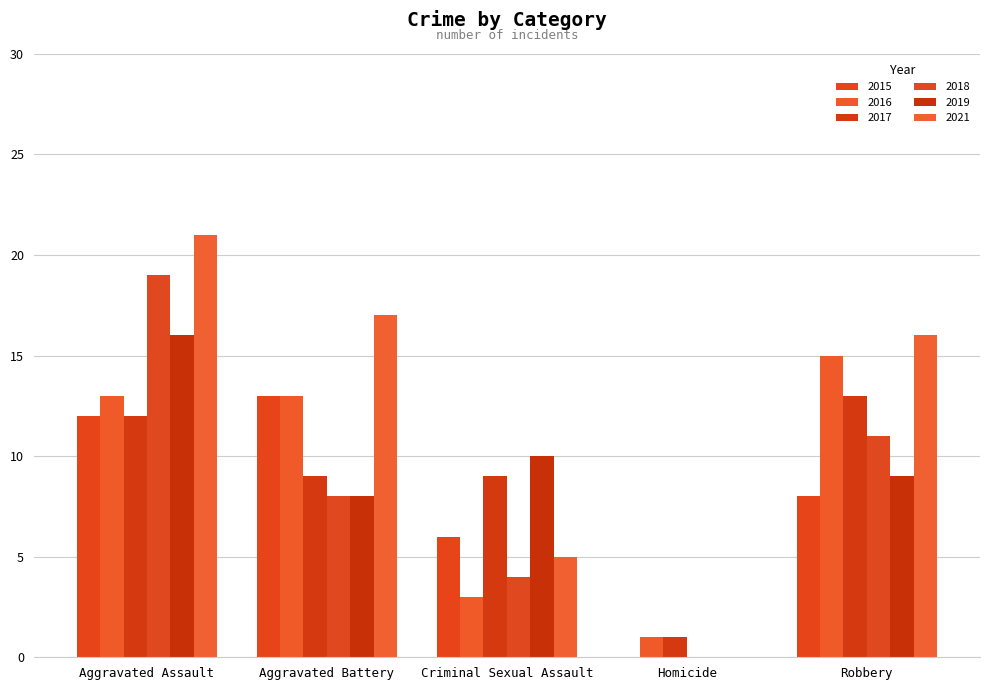

Is it true that 2017 equals 9 at Aggravated Battery?

True